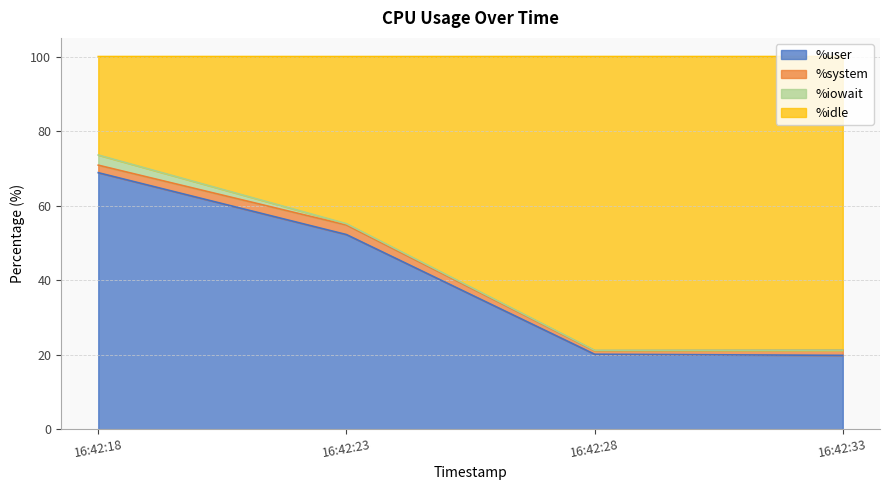

The value of %user at 16:42:33 is 19.9. True or false?

True